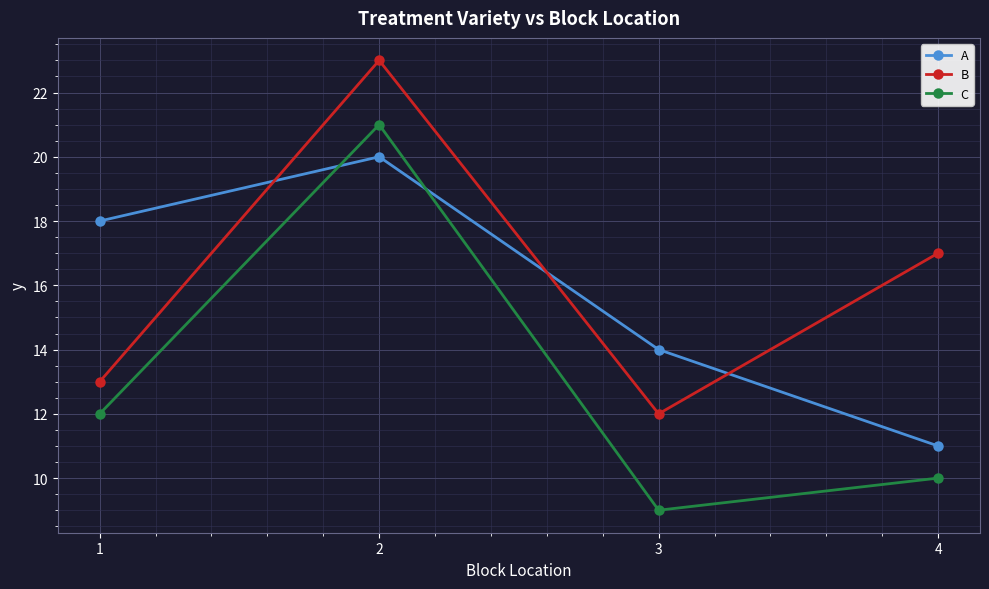

At which category does B reach its first local peak?

2